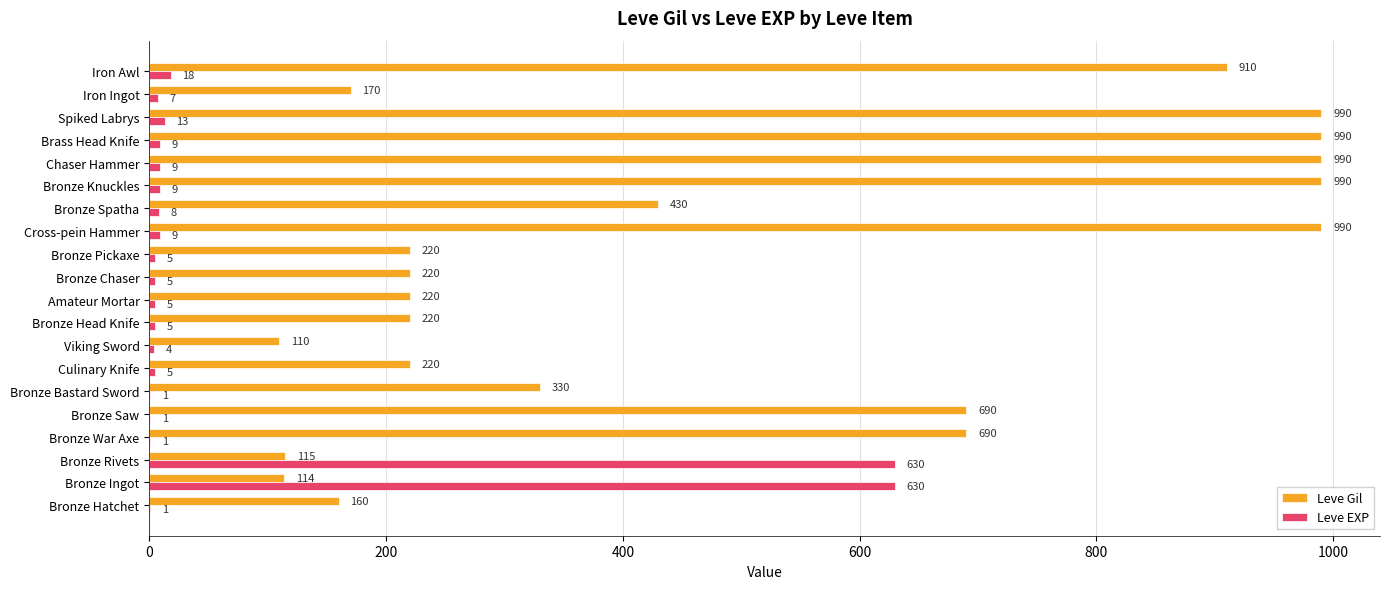

The Leve Gil series shows 1334 at Brass Head Knife. True or false?

False